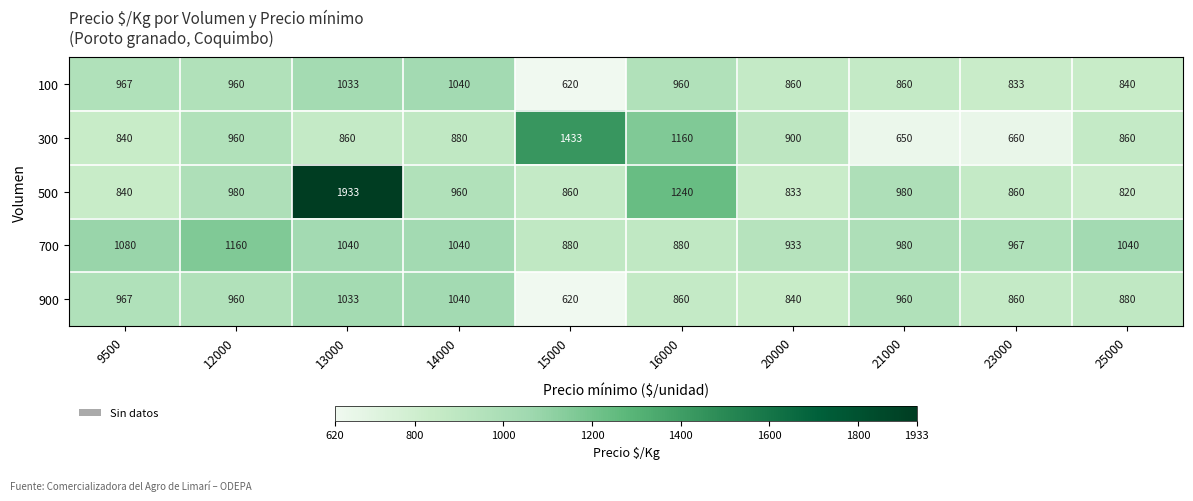

The value of 900 at 12000 is 1655. True or false?

False